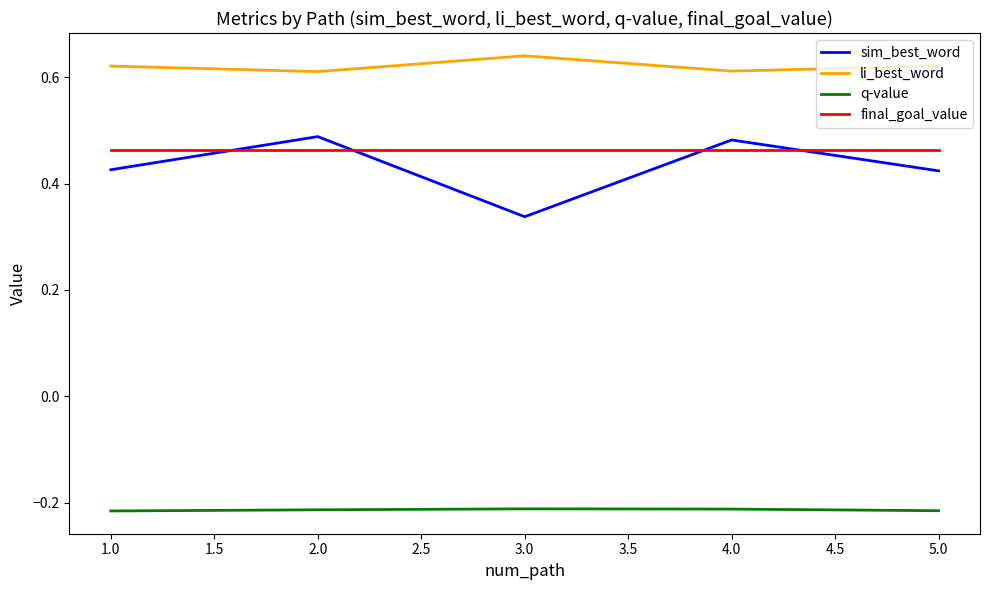

Is it true that sim_best_word equals 0.2 at 2.0?

False